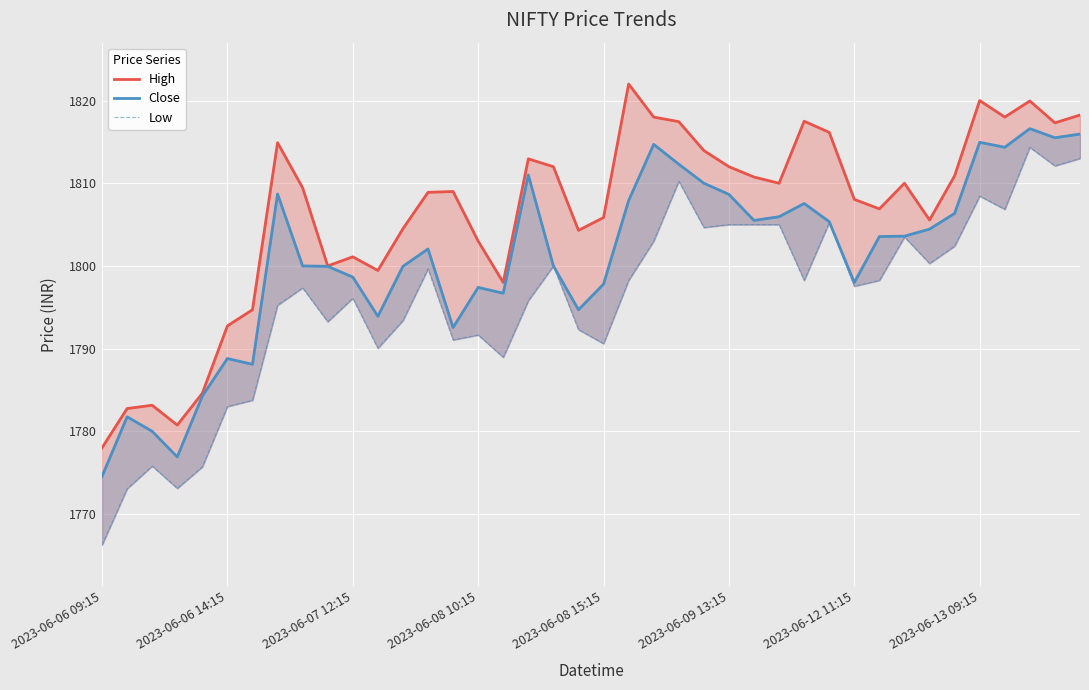

Reading left to right, list all the values displayed in this chart.

High: 1778.0	1782.8	1783.2	1780.8	1784.6	1792.8	1794.7	1814.9	1809.4	1800.0	1801.1	1799.4	1804.5	1808.9	1809.0	1803.0	1798.0	1812.9	1812.0	1804.3	1805.8	1822.0	1818.0	1817.4	1813.9	1812.0	1810.8	1810.0	1817.5	1816.2	1808.1	1806.9	1810.0	1805.6	1810.9	1820.0	1818.0	1819.9	1817.3	1818.2
Close: 1774.6	1781.8	1780.0	1776.9	1784.2	1788.8	1788.1	1808.7	1800.0	1799.9	1798.7	1793.9	1799.9	1802.1	1792.6	1797.4	1796.7	1811.0	1800.0	1794.7	1797.8	1807.9	1814.7	1812.3	1810.0	1808.7	1805.5	1805.9	1807.6	1805.3	1798.0	1803.6	1803.6	1804.4	1806.3	1814.9	1814.3	1816.6	1815.5	1815.9
Low: 1766.2	1773.1	1775.8	1773.1	1775.7	1783.0	1783.8	1795.2	1797.3	1793.2	1796.1	1790.1	1793.4	1799.7	1791.1	1791.7	1788.9	1795.8	1800.0	1792.3	1790.6	1798.2	1803.0	1810.2	1804.7	1805.0	1805.0	1805.0	1798.2	1805.2	1797.6	1798.2	1803.5	1800.3	1802.4	1808.4	1806.8	1814.3	1812.1	1813.0